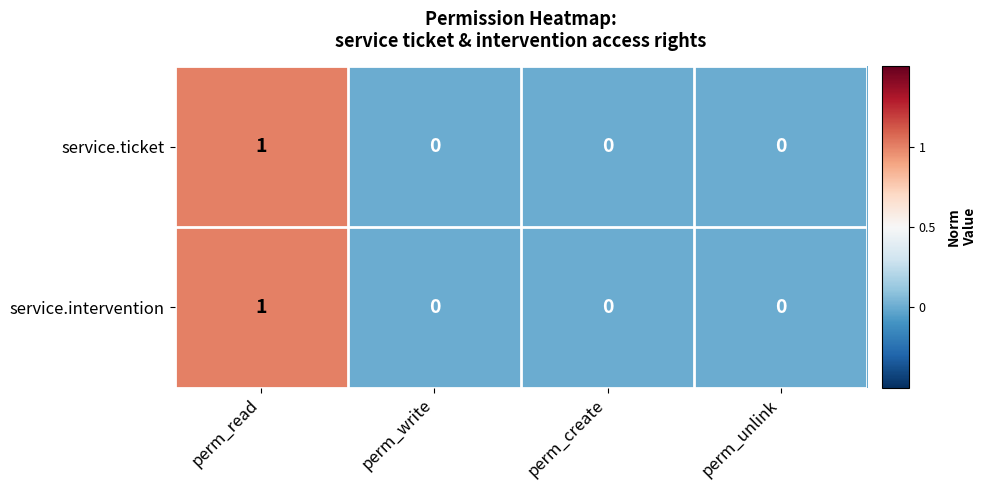

Is the value of service.ticket at perm_write greater than the value of service.intervention at perm_read?

No